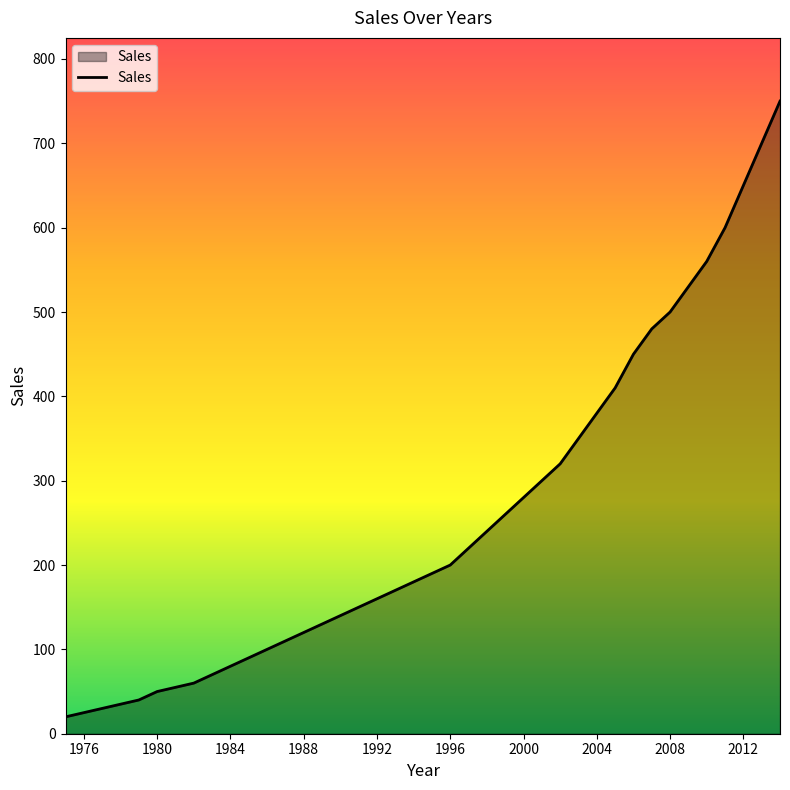

How many lines are shown in the chart?

1